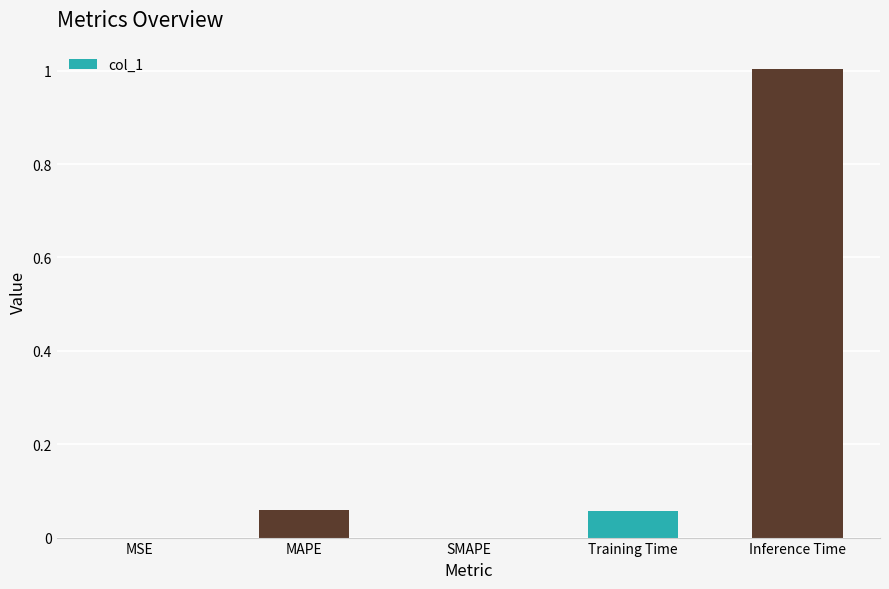

What is the greatest value displayed?

1.0